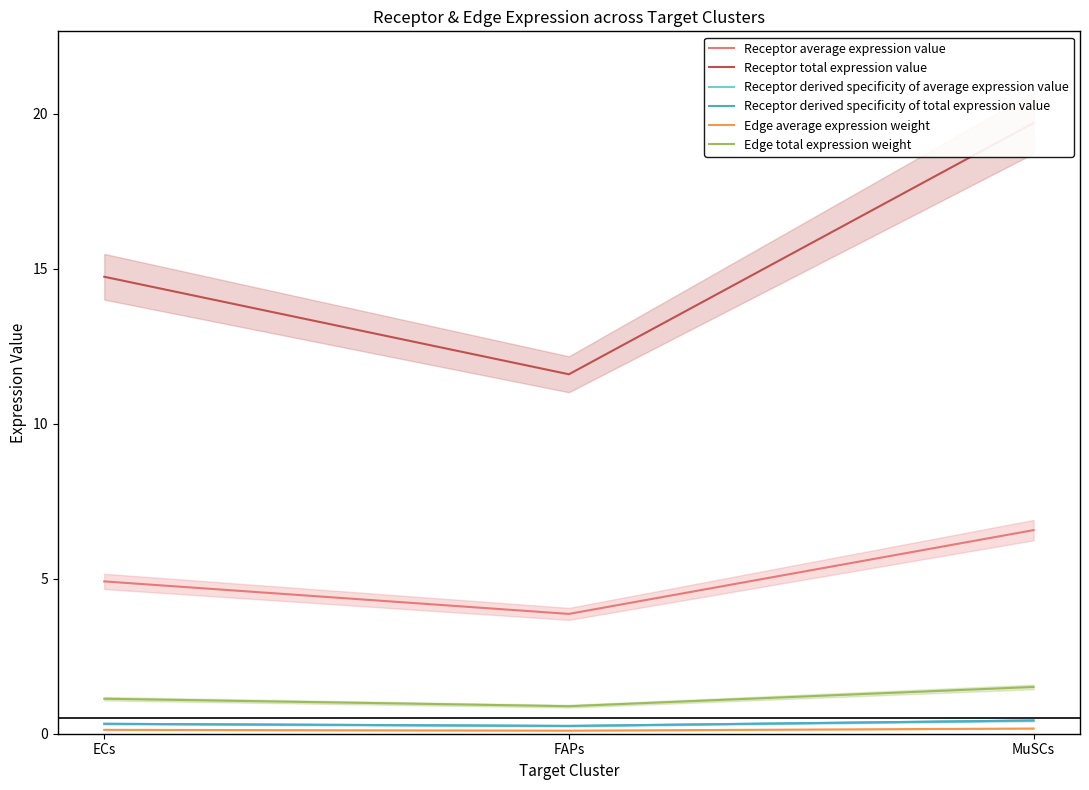

How many lines are shown in the chart?

6